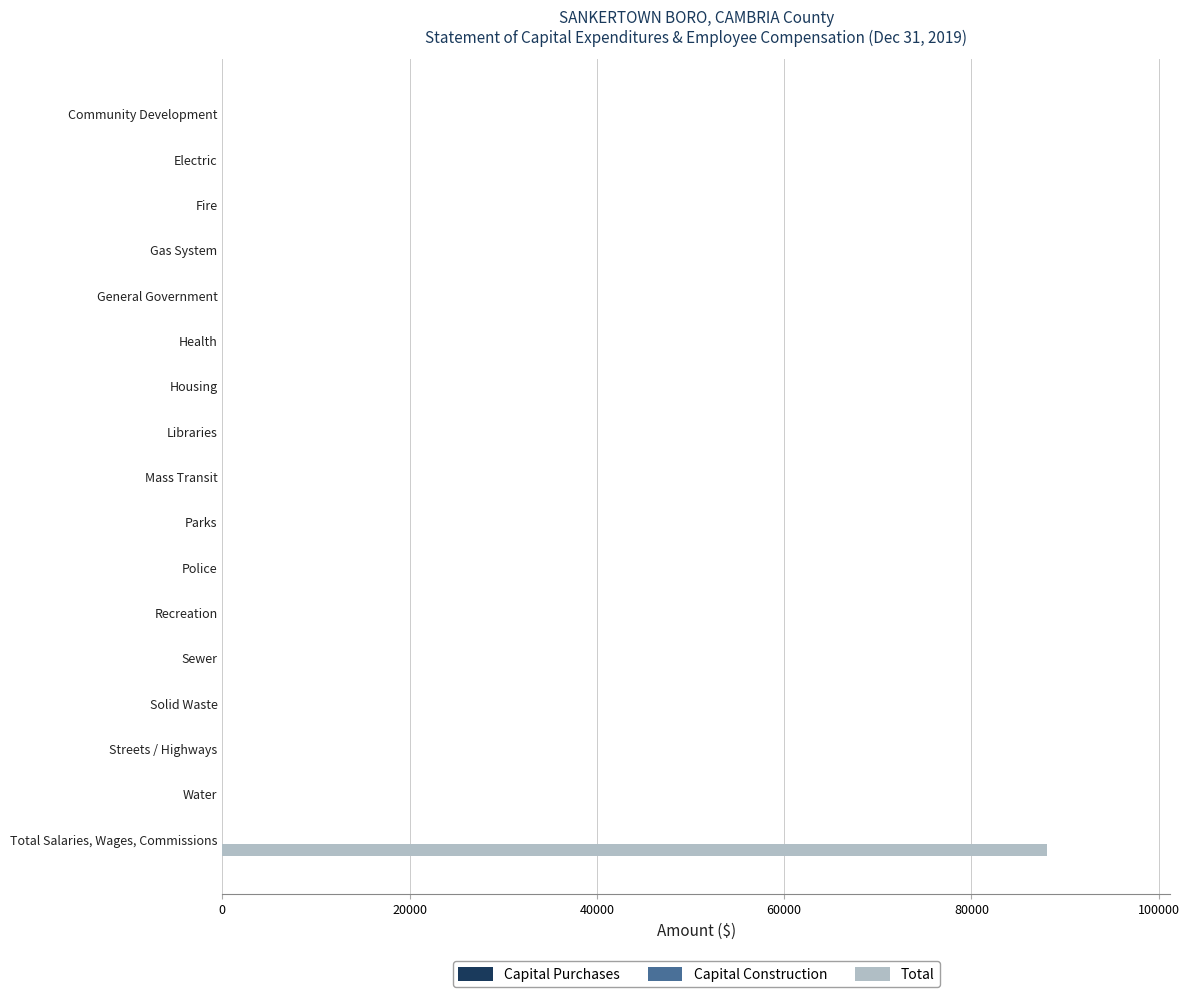

Between Total Salaries, Wages, Commissions and Sewer, which is larger?

Total Salaries, Wages, Commissions